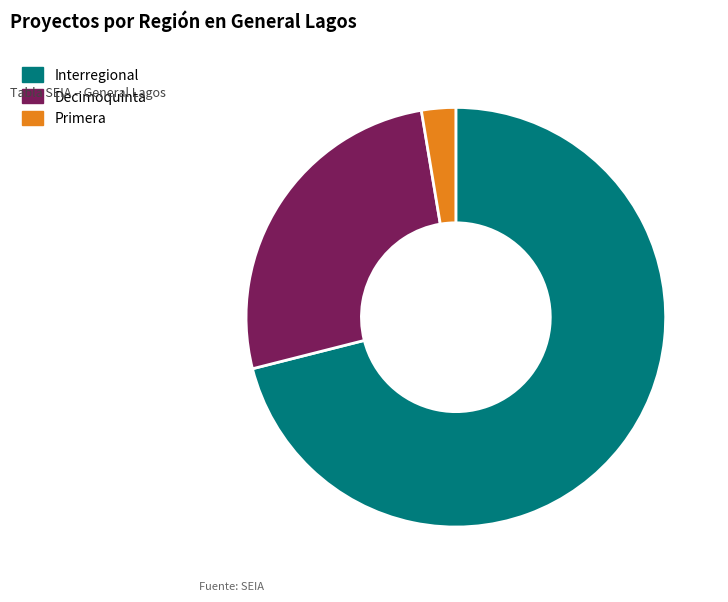

The Interregional slice represents 59% of the pie. True or false?

False